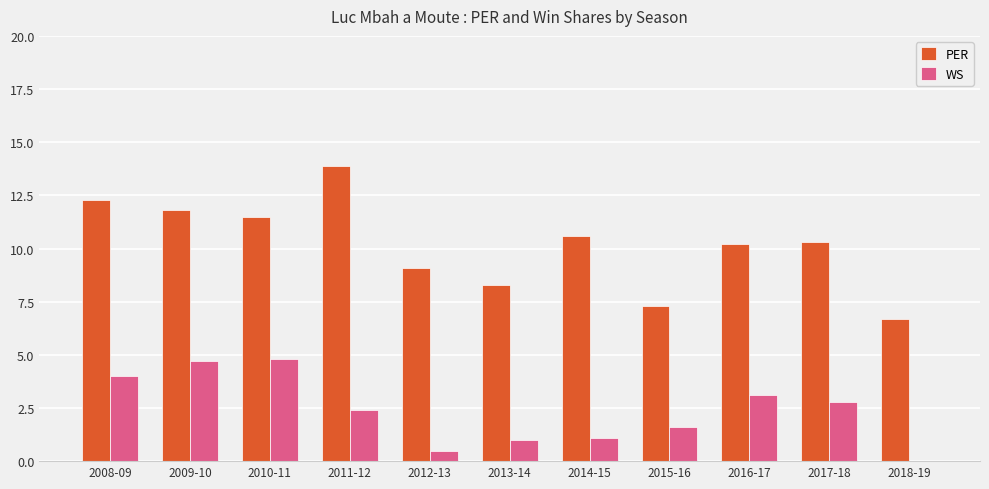

Which series has the widest spread of values?

PER